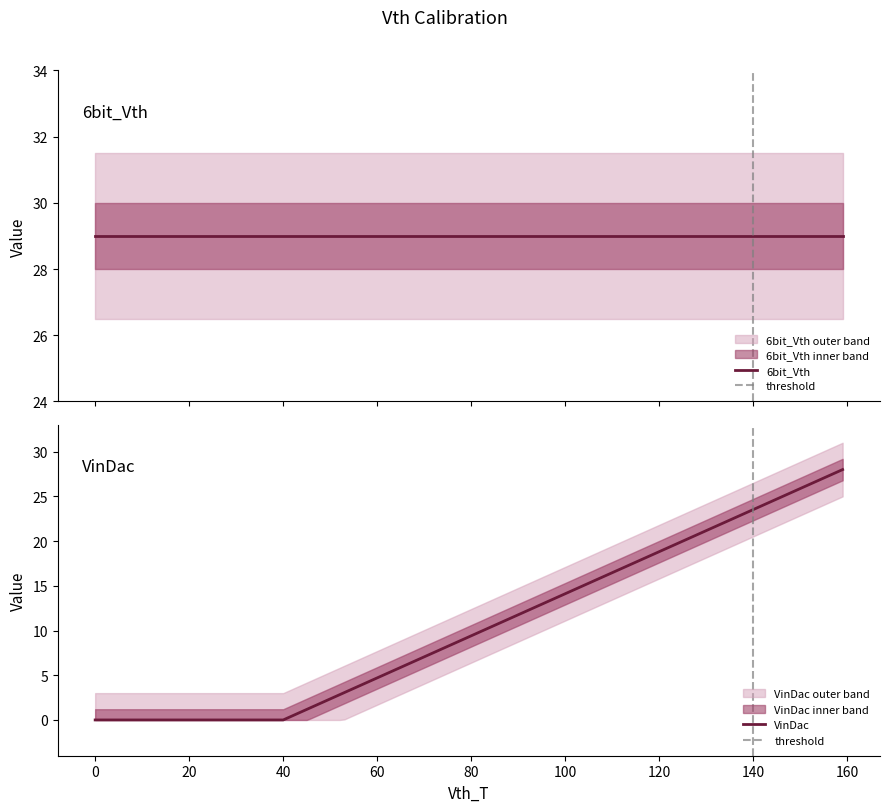

Rank the series at 0 from highest to lowest value.

6bit_Vth, VinDac